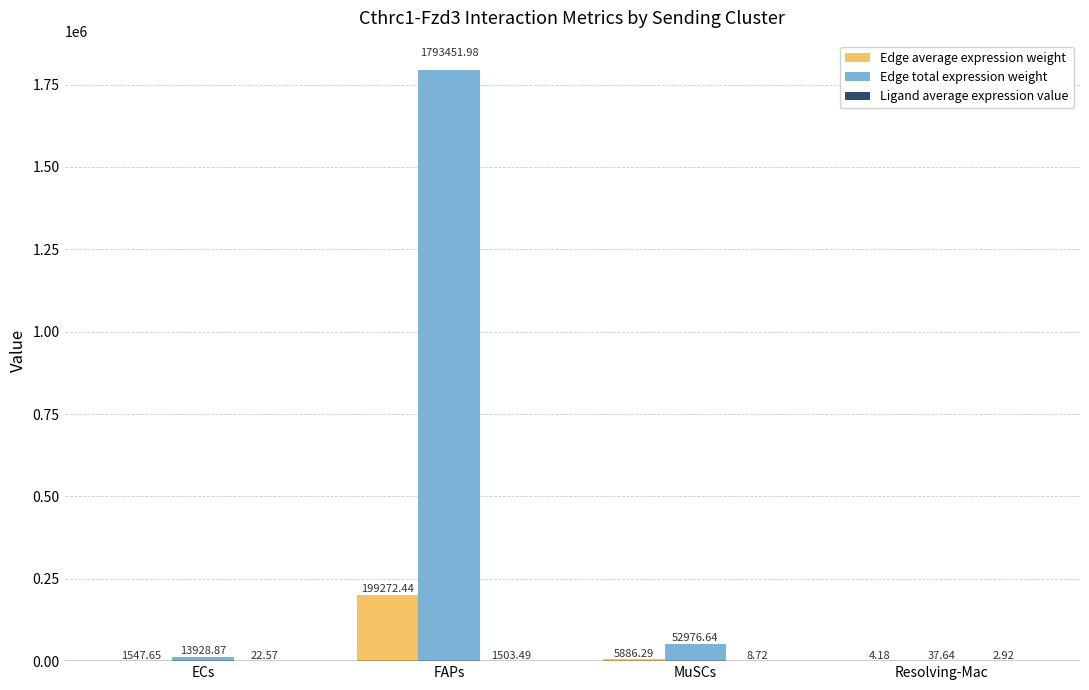

Which category has the highest value in the Edge total expression weight series?

FAPs